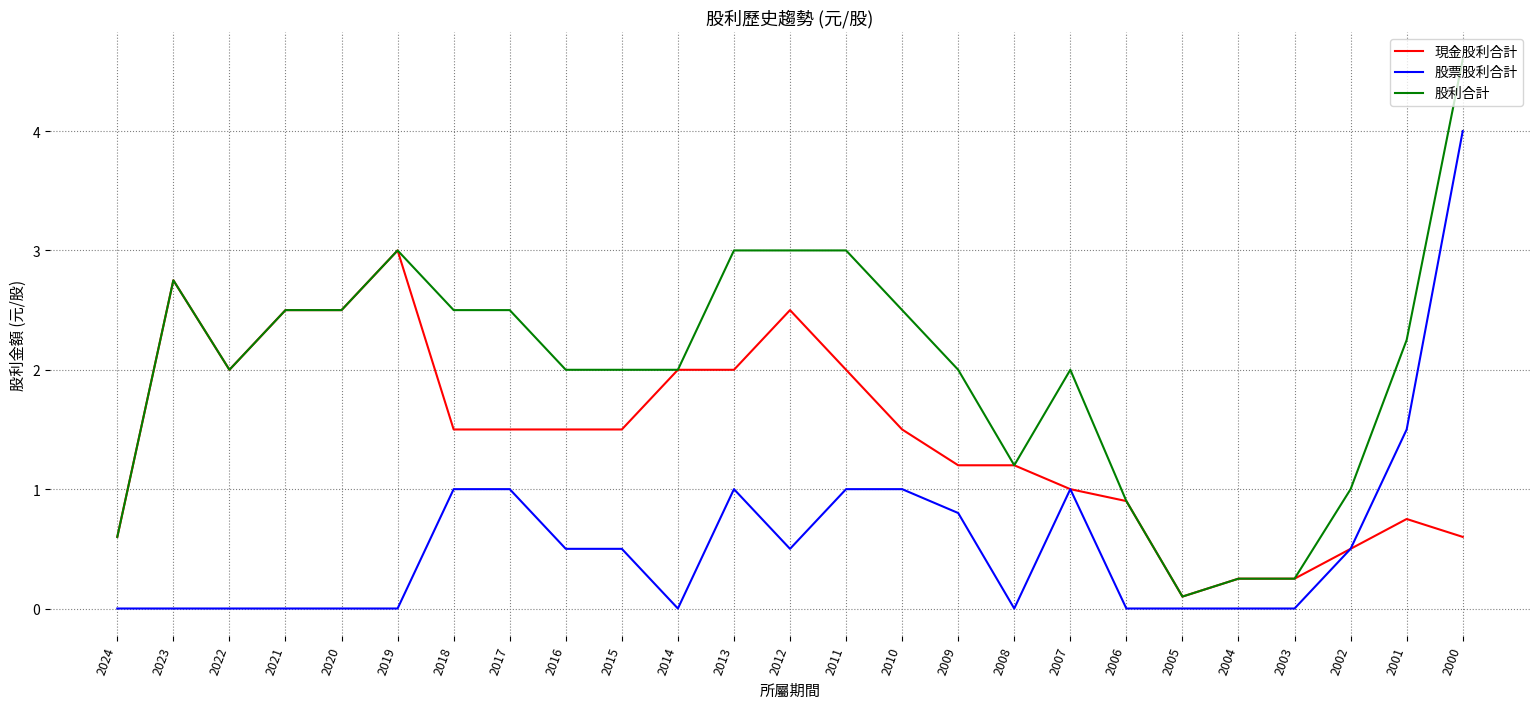

True or false: 股利合計 and 股票股利合計 intersect in this chart.

False